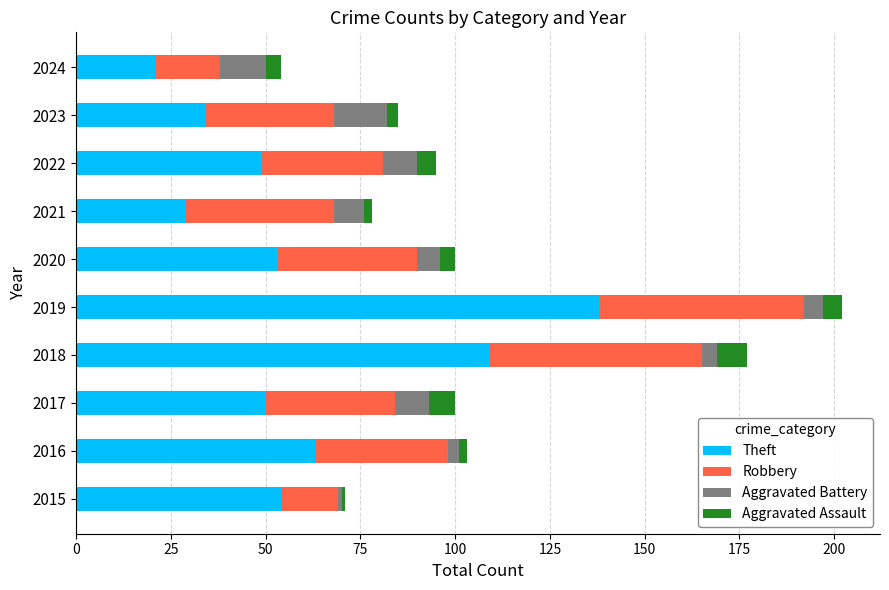

What is the minimum value for Theft?

21